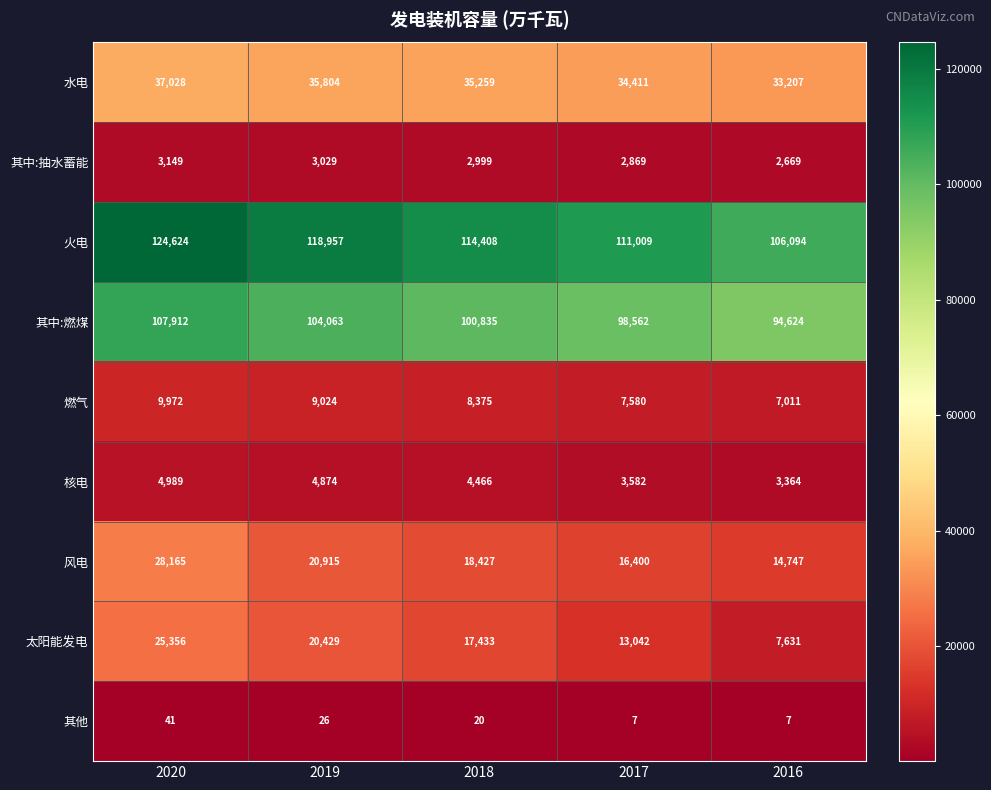

What is the sum of the 其他 values at 2017 and 2016?

14